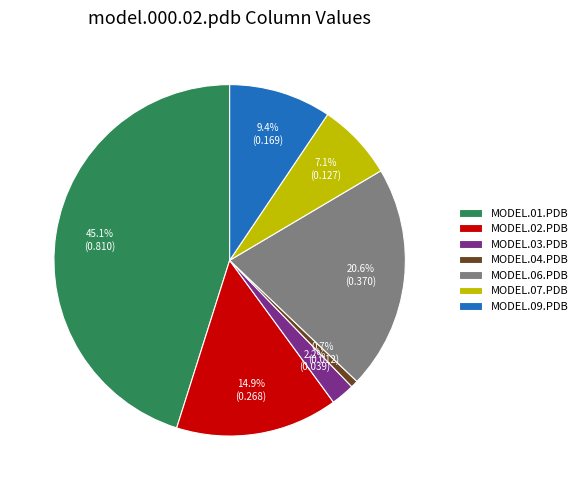

Count the number of slices in the pie.

7